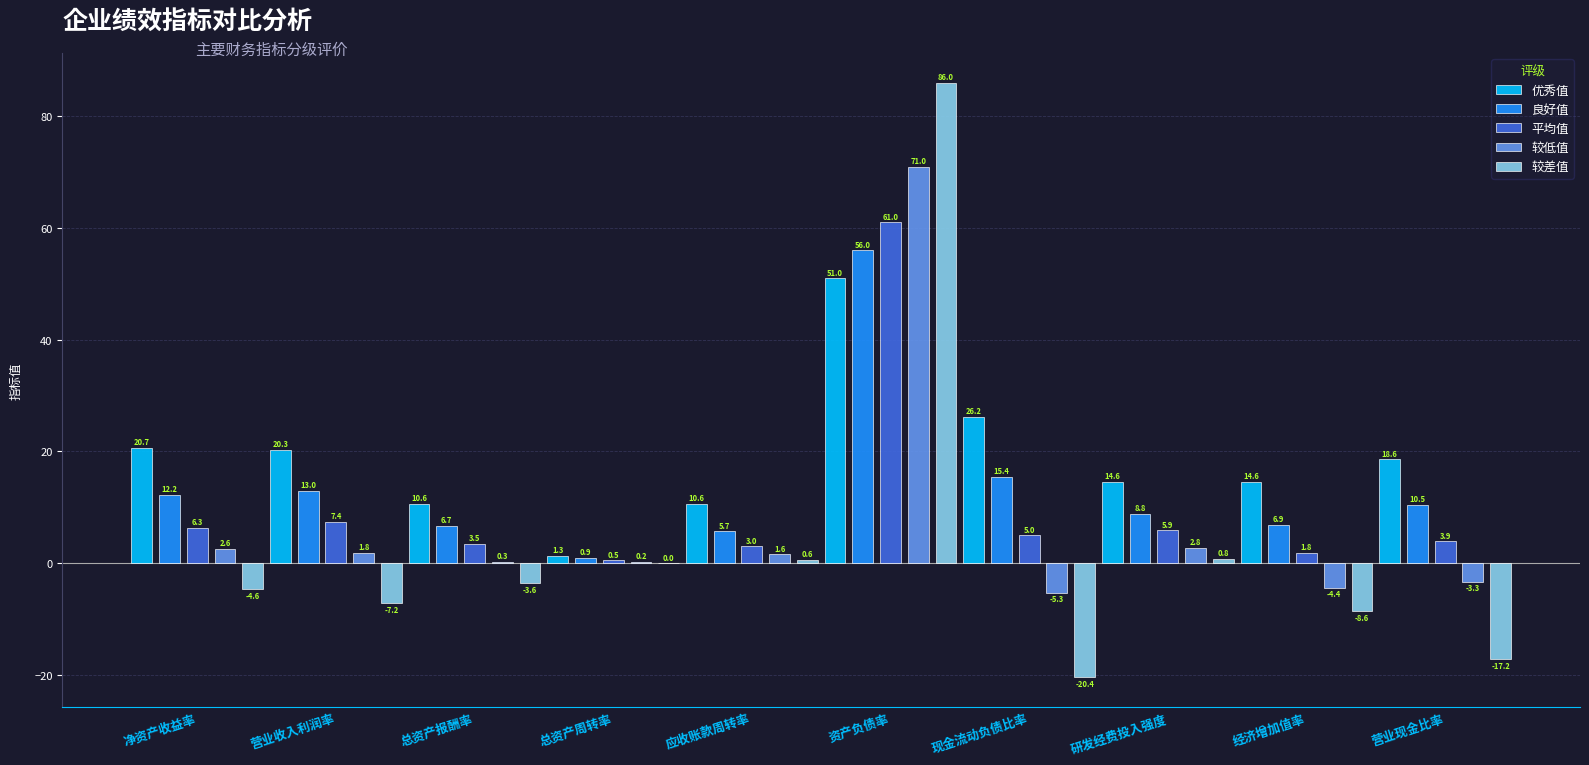

The 较差值 series shows 0.6 at 应收账款周转率. True or false?

True